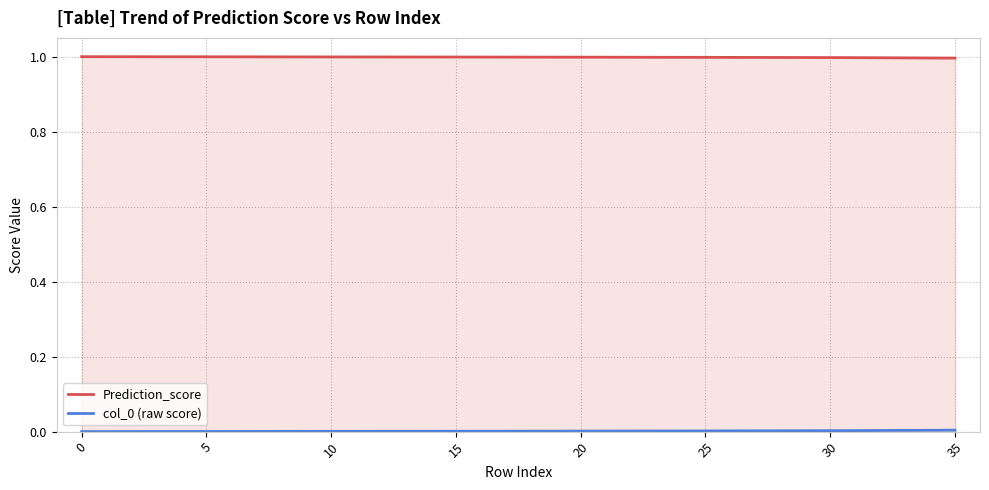

The value of Prediction_score at 30 is 1.0. True or false?

True